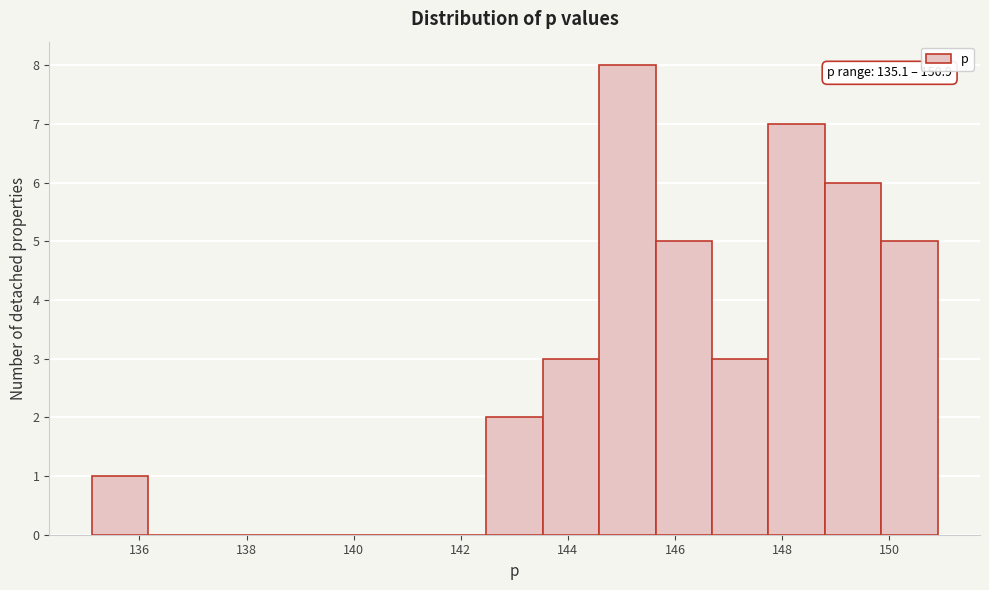

Over which range of the x-axis is the bar tallest?

144.6 to 145.6